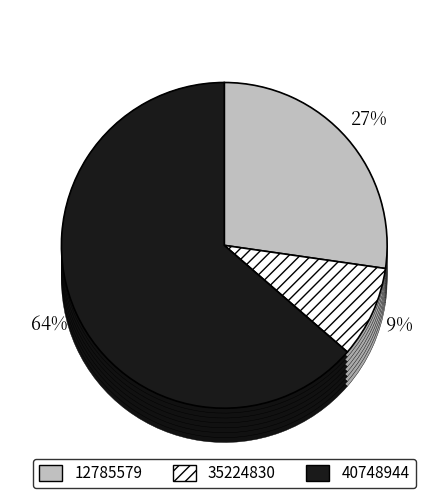

How many segments does this pie chart have?

3